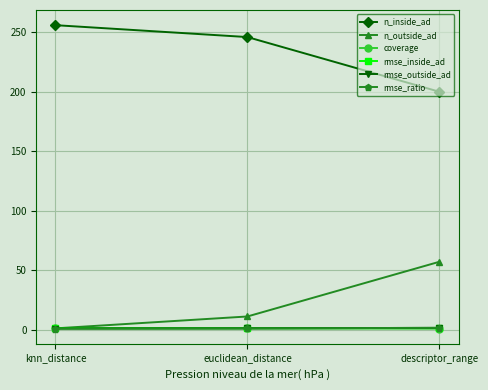

What is the value of the rmse_ratio point at the 3rd from the left?

1.4